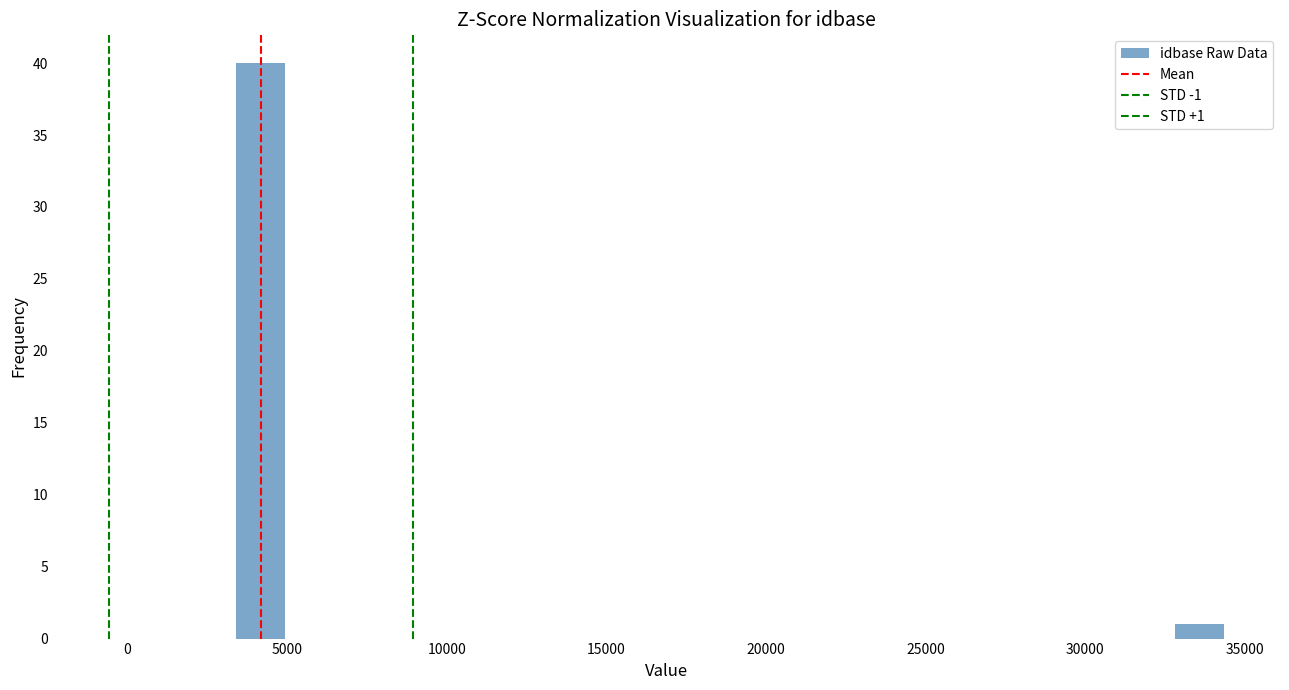

Read against the x-axis, roughly where is the centre of the tallest bar?

4000